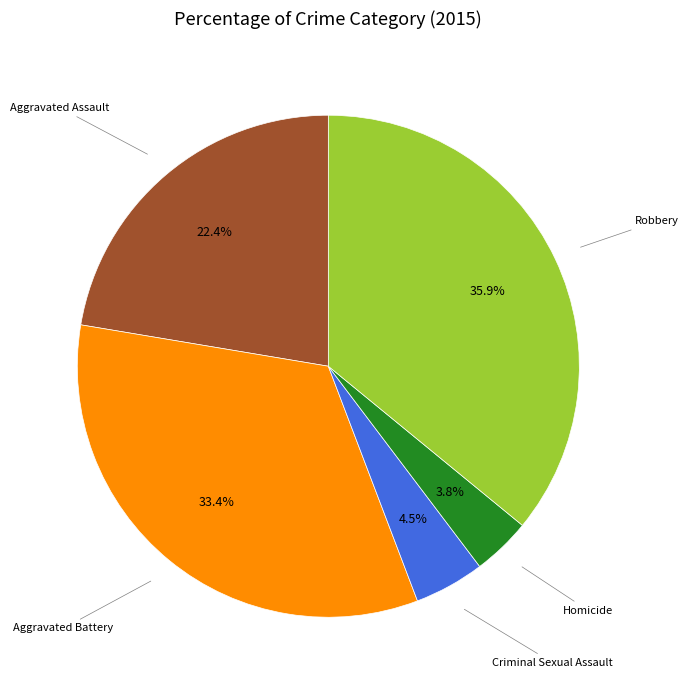

Does any single category account for the majority?

No